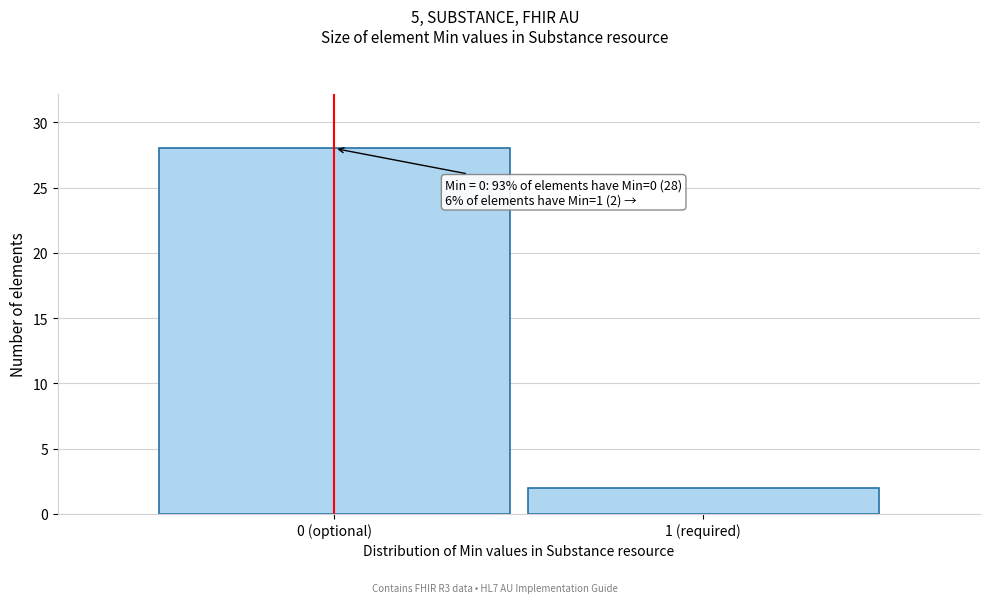

Reading left to right, extract all data points from this chart.

0 (optional)=28	1 (required)=2